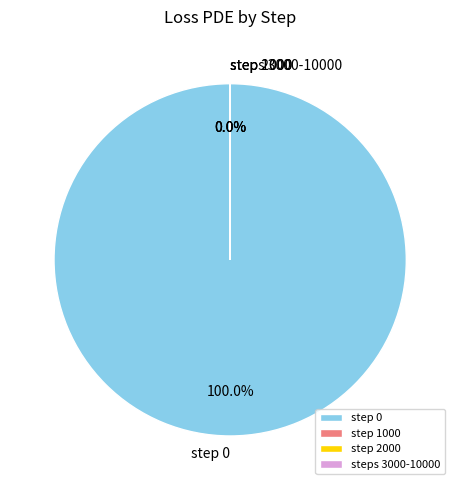

True or false: 6000 accounts for 0% of the total.

True